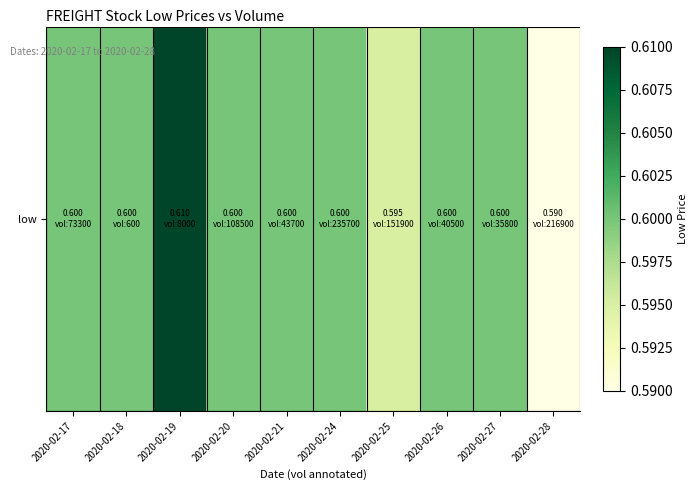

List the labels in order of value, largest first.

2020-02-19, 2020-02-17, 2020-02-18, 2020-02-20, 2020-02-21, 2020-02-24, 2020-02-26, 2020-02-27, 2020-02-25, 2020-02-28